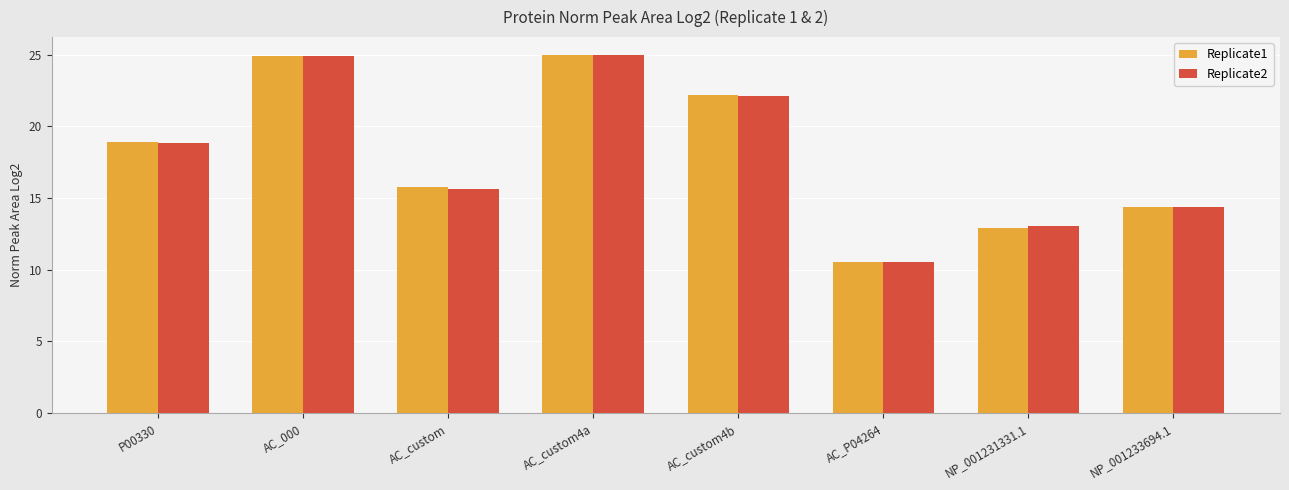

What is the average value of the Replicate1 series?

18.1